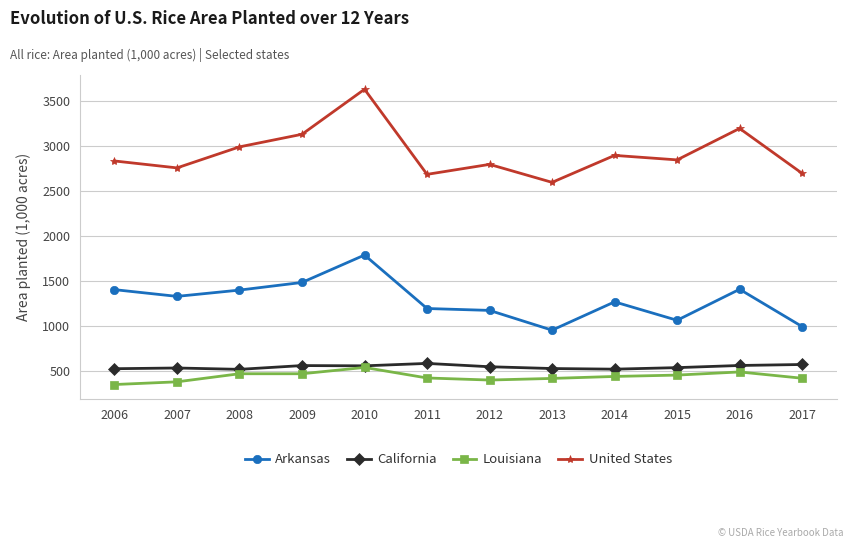

True or false: United States and Arkansas intersect in this chart.

False